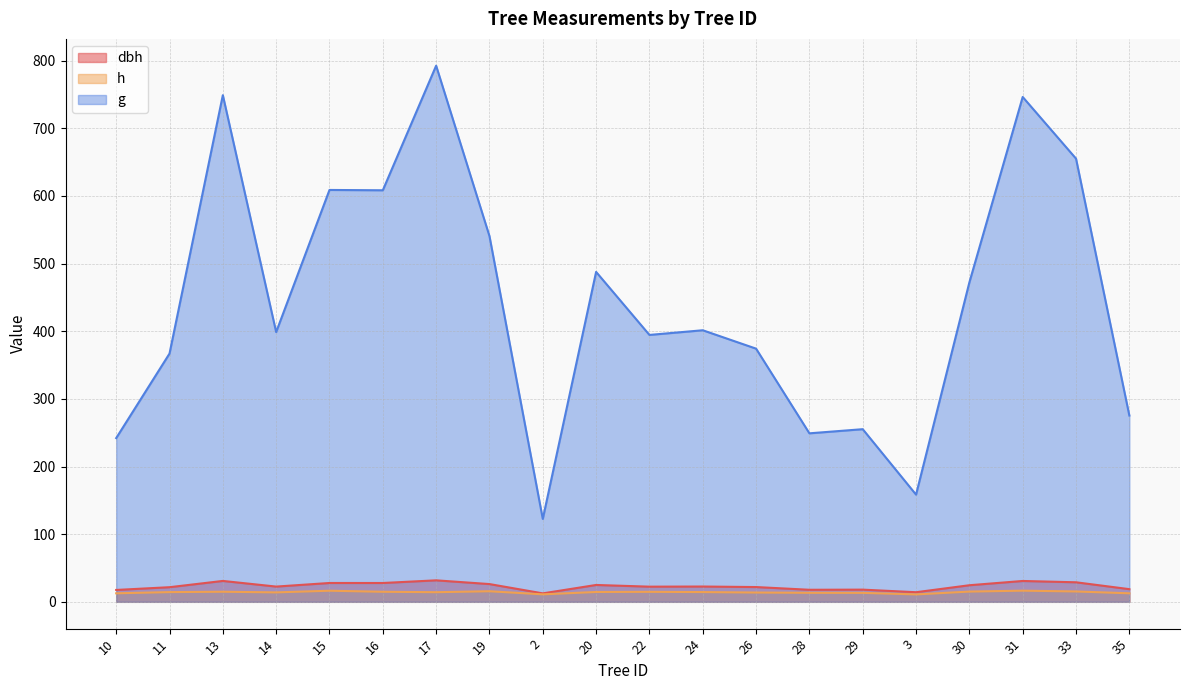

List the series in order of their peak value, highest first.

g, dbh, h